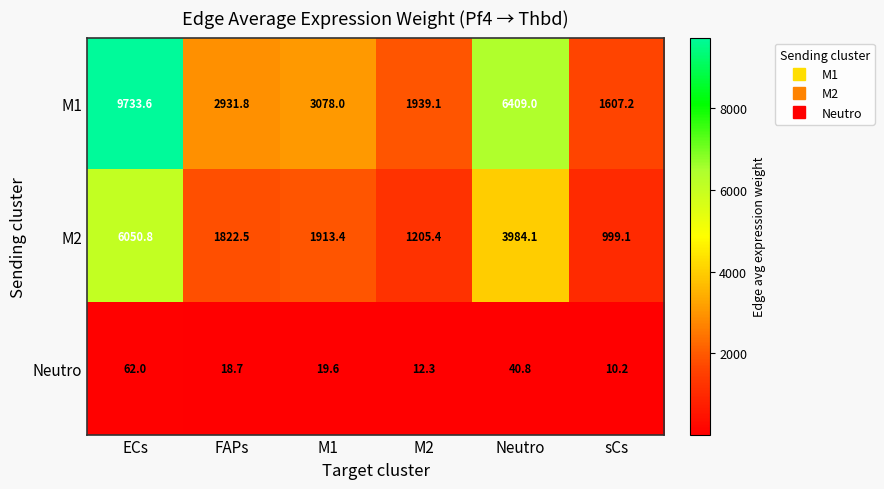

How many distinct data groups are displayed?

3